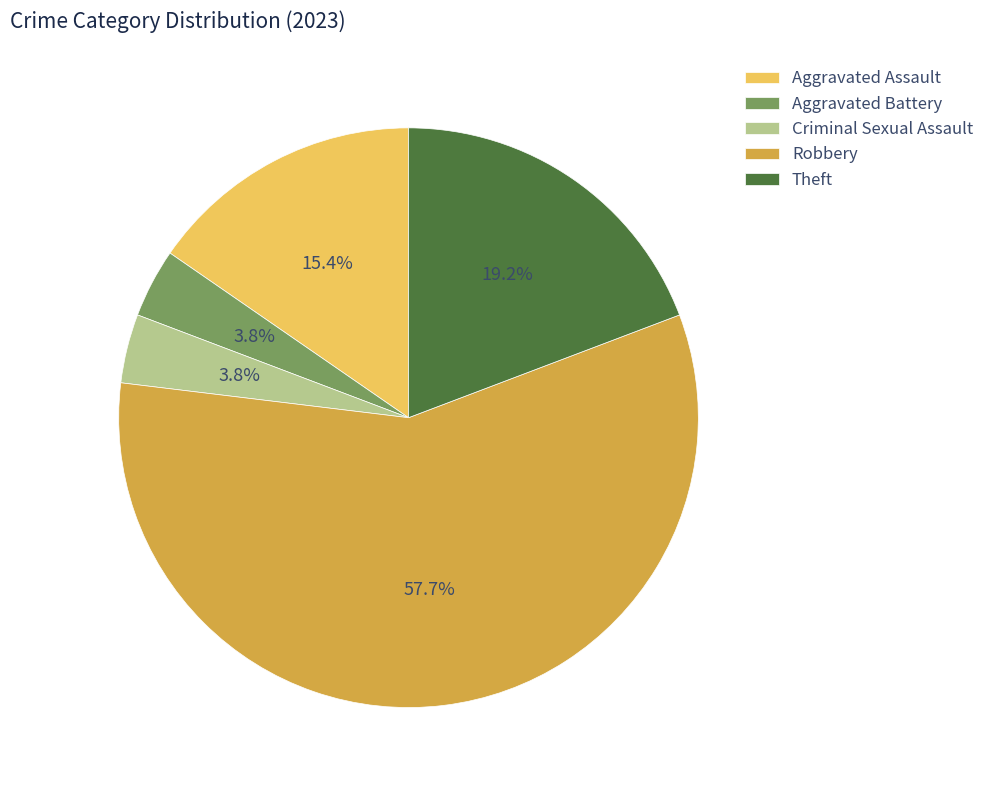

What is the ratio of the value at Criminal Sexual Assault to the value at Aggravated Battery?

1.0